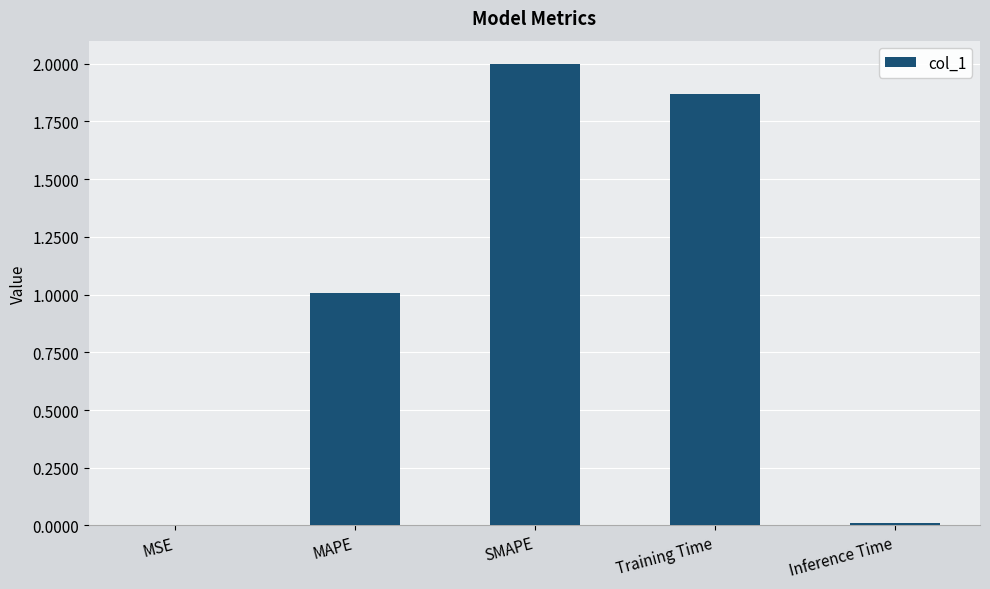

True or false: the data shows 0.4 at MAPE.

False